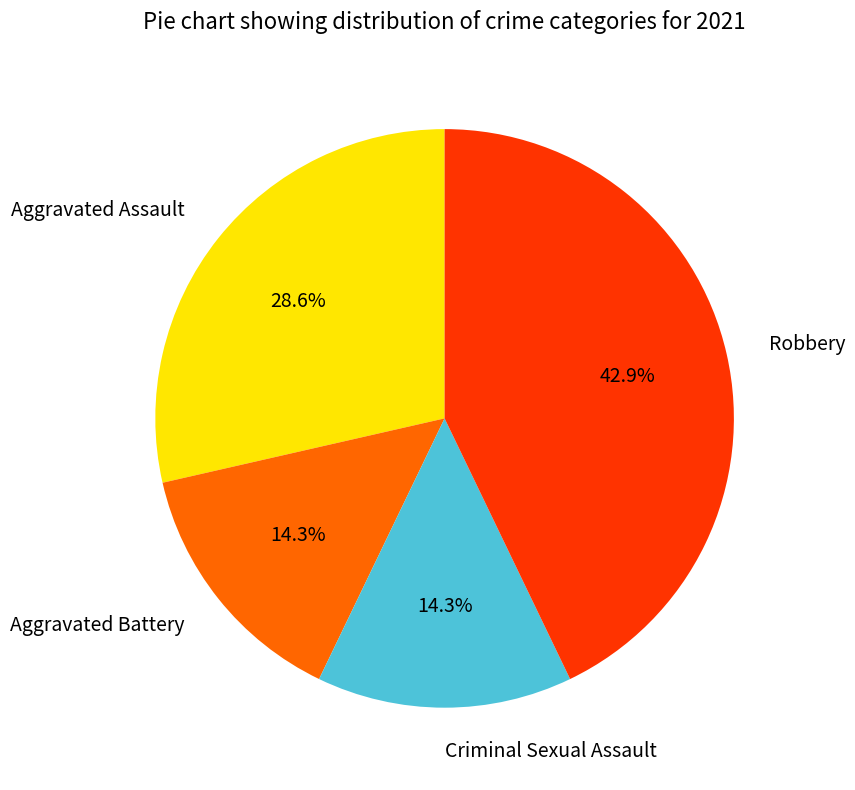

How many slices are in this pie chart?

4